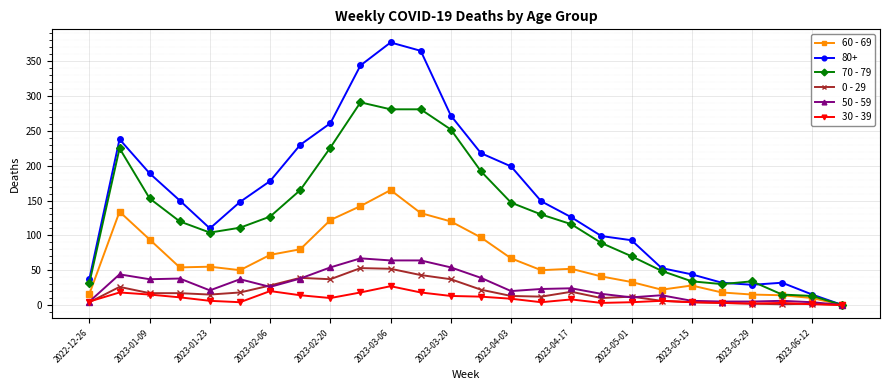

How many lines are shown in the chart?

6